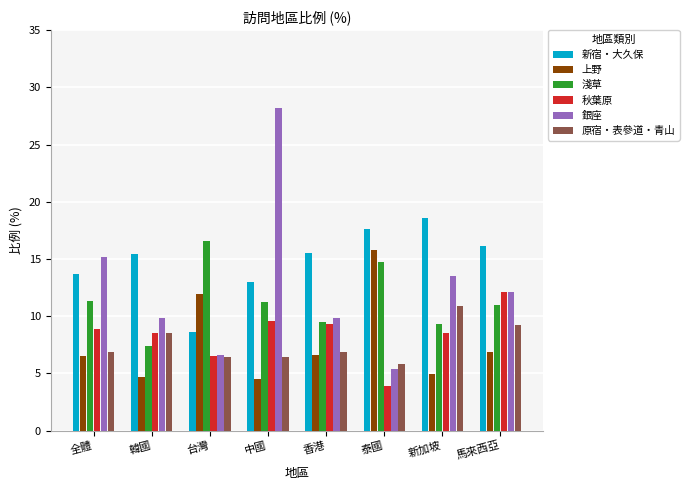

Which series has the largest total across all categories?

新宿・大久保